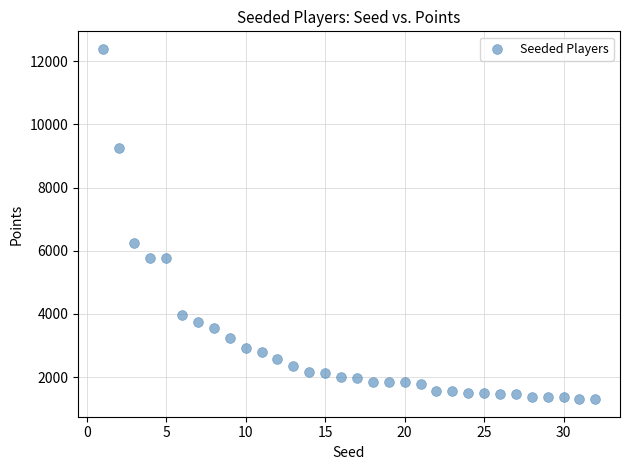

What Y value in the scatter plot is closest to 6845?

6240